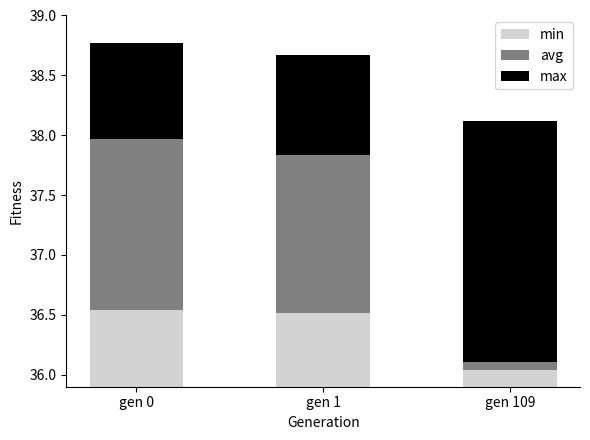

Reading left to right, extract all data points from this chart.

min: 0.6	0.6	0.1
avg: 1.4	1.3	0.1
max: 0.8	0.8	2.0